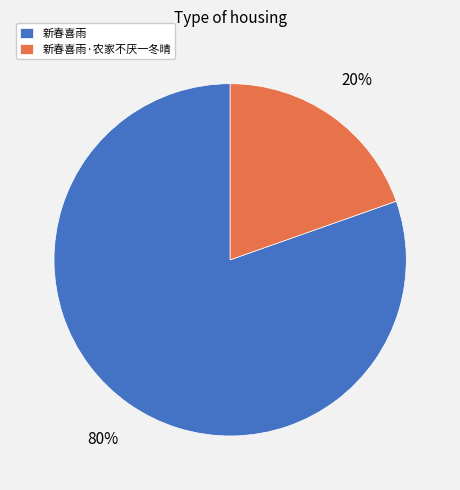

To the nearest percent, what is the combined percentage of 新春喜雨·农家不厌一冬晴 and 新春喜雨?

100%